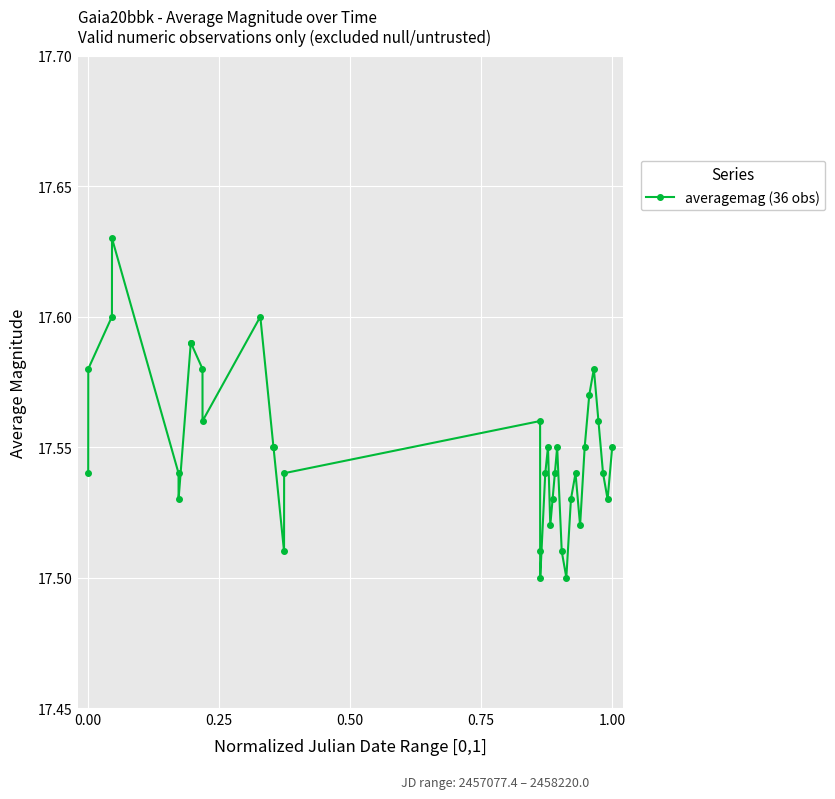

Count the values in the range 17 to 18.

36